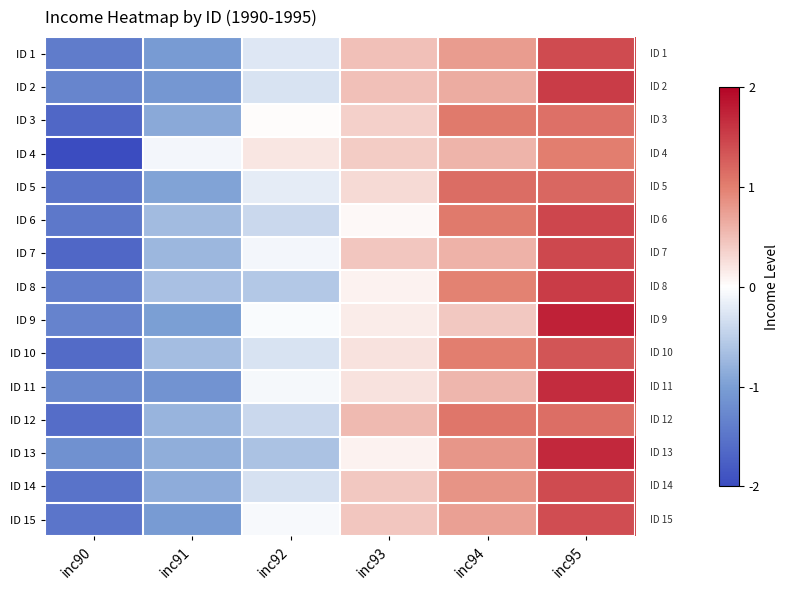

Reading left to right, transcribe all the data shown in this chart.

ID 1: inc90=-1.4	inc91=-1.0	inc92=-0.2	inc93=0.5	inc94=0.8	inc95=1.4
ID 2: inc90=-1.3	inc91=-1.1	inc92=-0.3	inc93=0.5	inc94=0.6	inc95=1.5
ID 3: inc90=-1.7	inc91=-0.9	inc92=0.0	inc93=0.4	inc94=1.0	inc95=1.1
ID 4: inc90=-2.0	inc91=-0.1	inc92=0.2	inc93=0.4	inc94=0.6	inc95=1.0
ID 5: inc90=-1.5	inc91=-0.9	inc92=-0.2	inc93=0.3	inc94=1.1	inc95=1.2
ID 6: inc90=-1.5	inc91=-0.7	inc92=-0.4	inc93=0.0	inc94=1.0	inc95=1.5
ID 7: inc90=-1.7	inc91=-0.7	inc92=-0.1	inc93=0.4	inc94=0.6	inc95=1.4
ID 8: inc90=-1.4	inc91=-0.6	inc92=-0.6	inc93=0.1	inc94=1.0	inc95=1.5
ID 9: inc90=-1.3	inc91=-1.0	inc92=-0.0	inc93=0.1	inc94=0.4	inc95=1.8
ID 10: inc90=-1.6	inc91=-0.7	inc92=-0.3	inc93=0.2	inc94=1.0	inc95=1.3
ID 11: inc90=-1.3	inc91=-1.1	inc92=-0.1	inc93=0.2	inc94=0.6	inc95=1.7
ID 12: inc90=-1.6	inc91=-0.8	inc92=-0.4	inc93=0.5	inc94=1.1	inc95=1.1
ID 13: inc90=-1.2	inc91=-0.8	inc92=-0.6	inc93=0.1	inc94=0.8	inc95=1.7
ID 14: inc90=-1.5	inc91=-0.9	inc92=-0.3	inc93=0.4	inc94=0.8	inc95=1.4
ID 15: inc90=-1.5	inc91=-1.0	inc92=-0.1	inc93=0.4	inc94=0.7	inc95=1.4